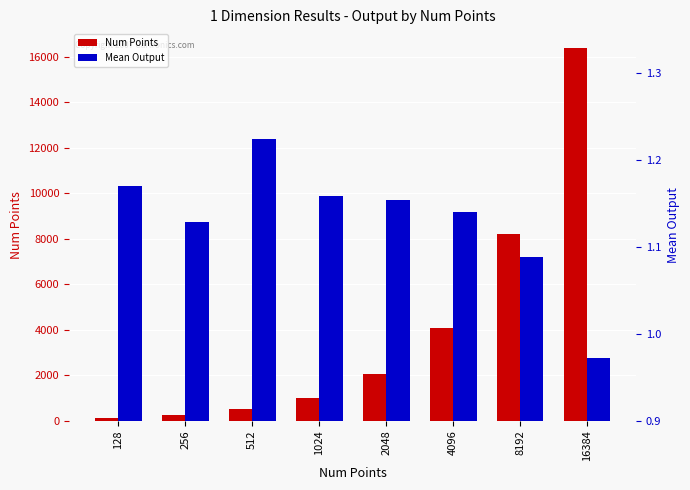

What are all the series names shown in the legend?

Num Points, Mean Output